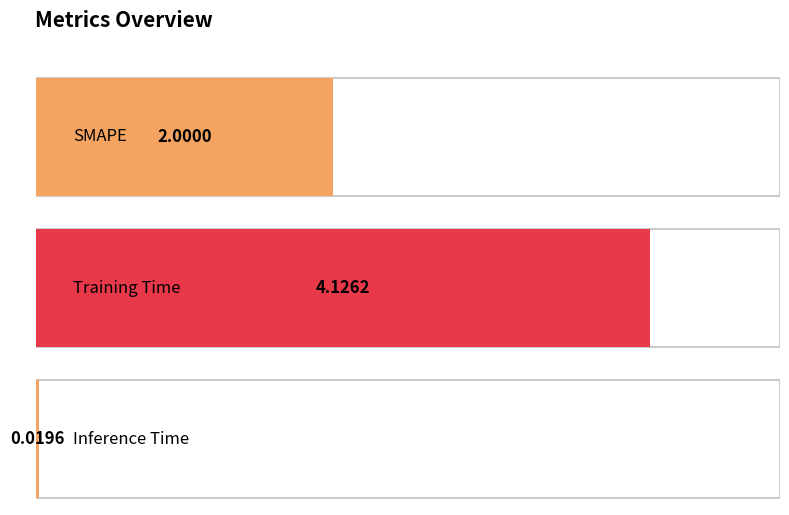

List the labels in order of value, largest first.

Training Time, SMAPE, Inference Time